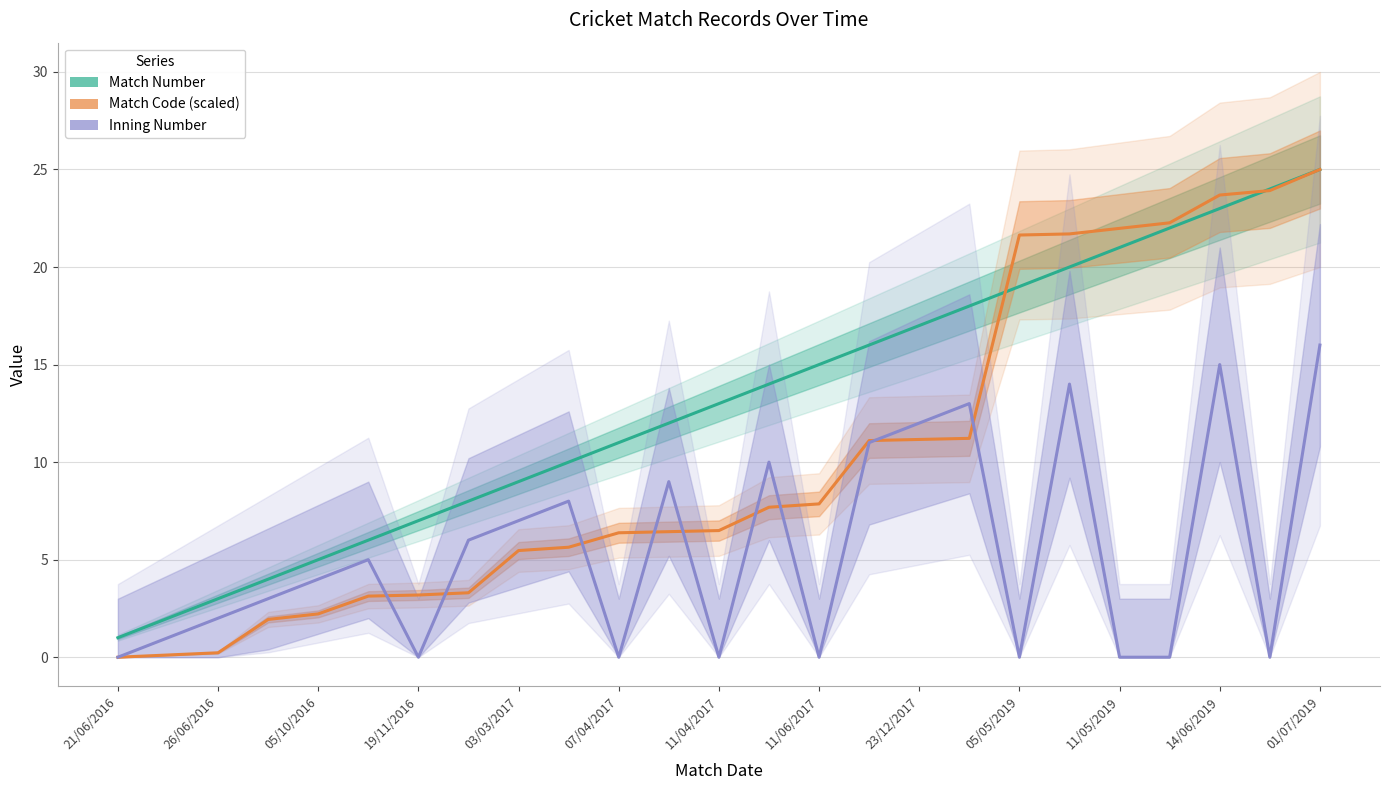

What is the maximum value shown in the chart?

25.0